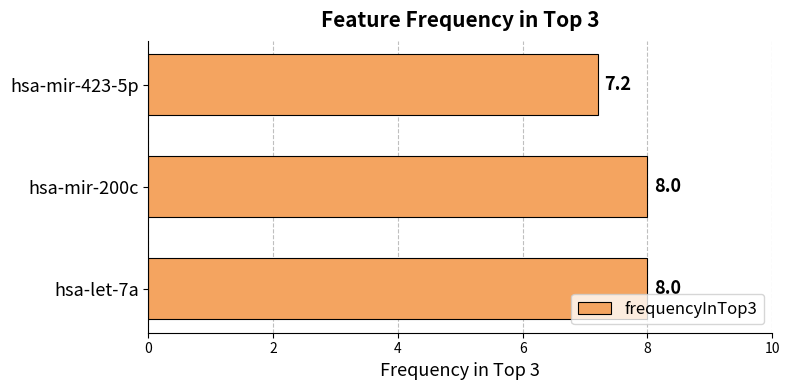

What is the difference between the maximum and minimum values?

0.8